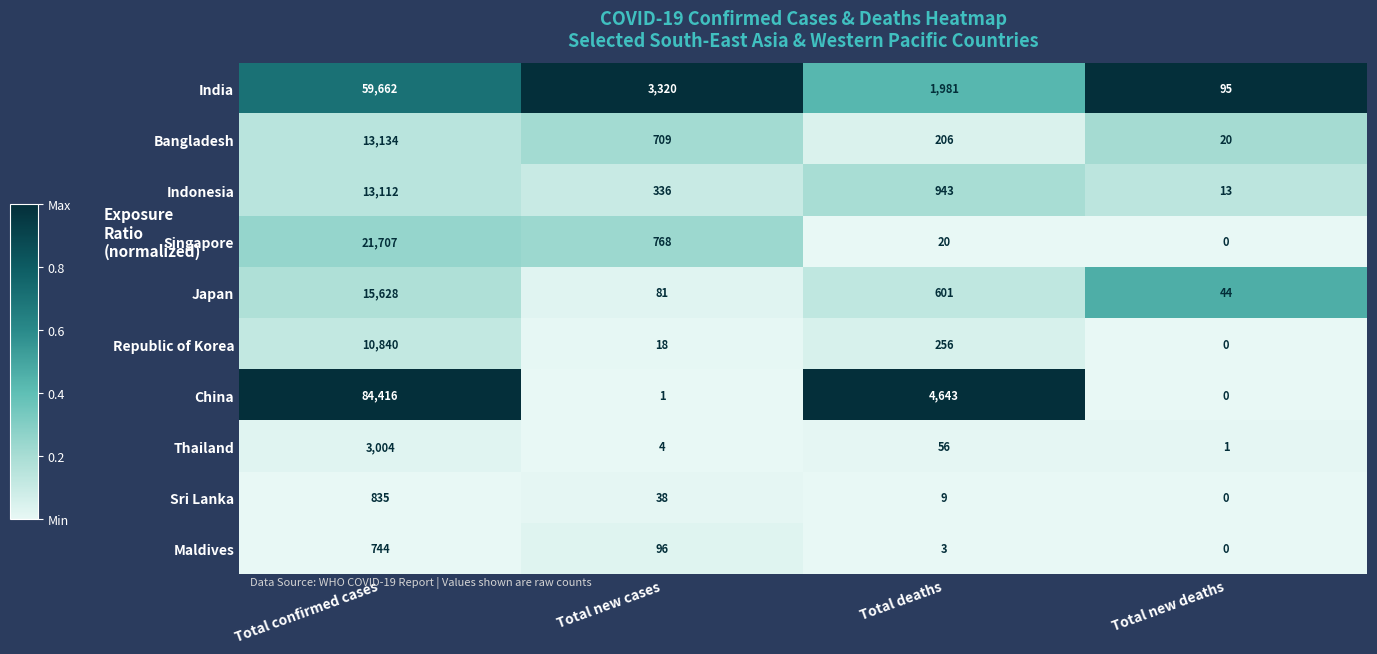

The value of Japan at Total new cases is 81. True or false?

True